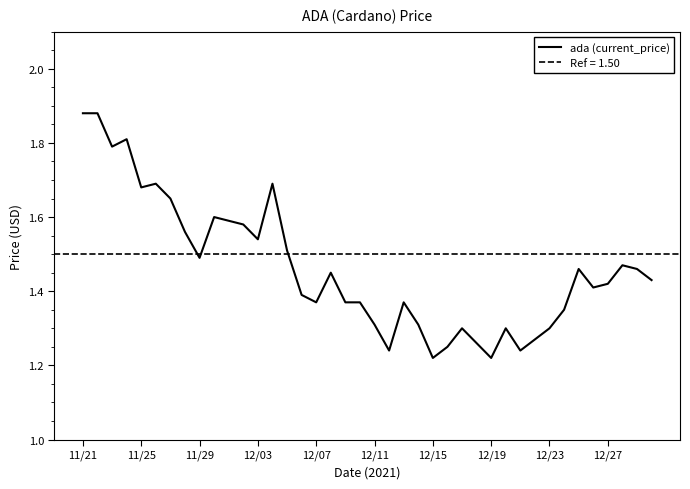

How many lines are shown in the chart?

1